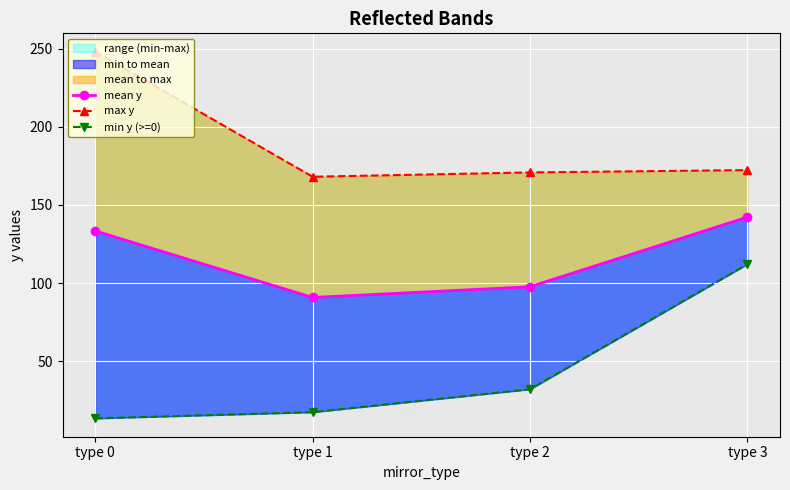

What is the minimum value shown in the chart?

13.5